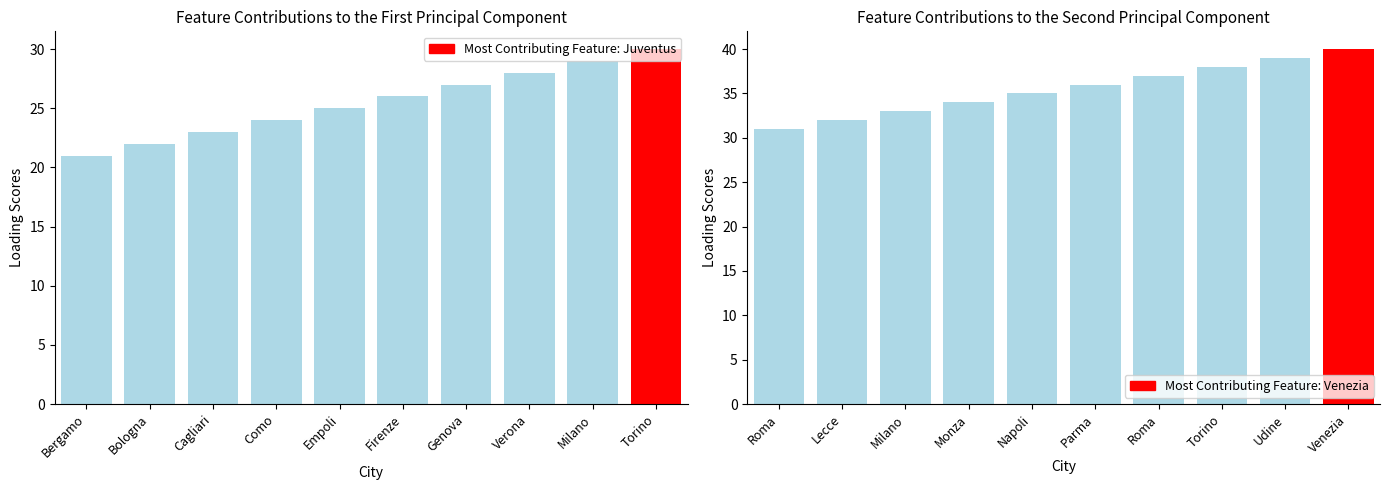

Does the chart contain stacked bars?

No